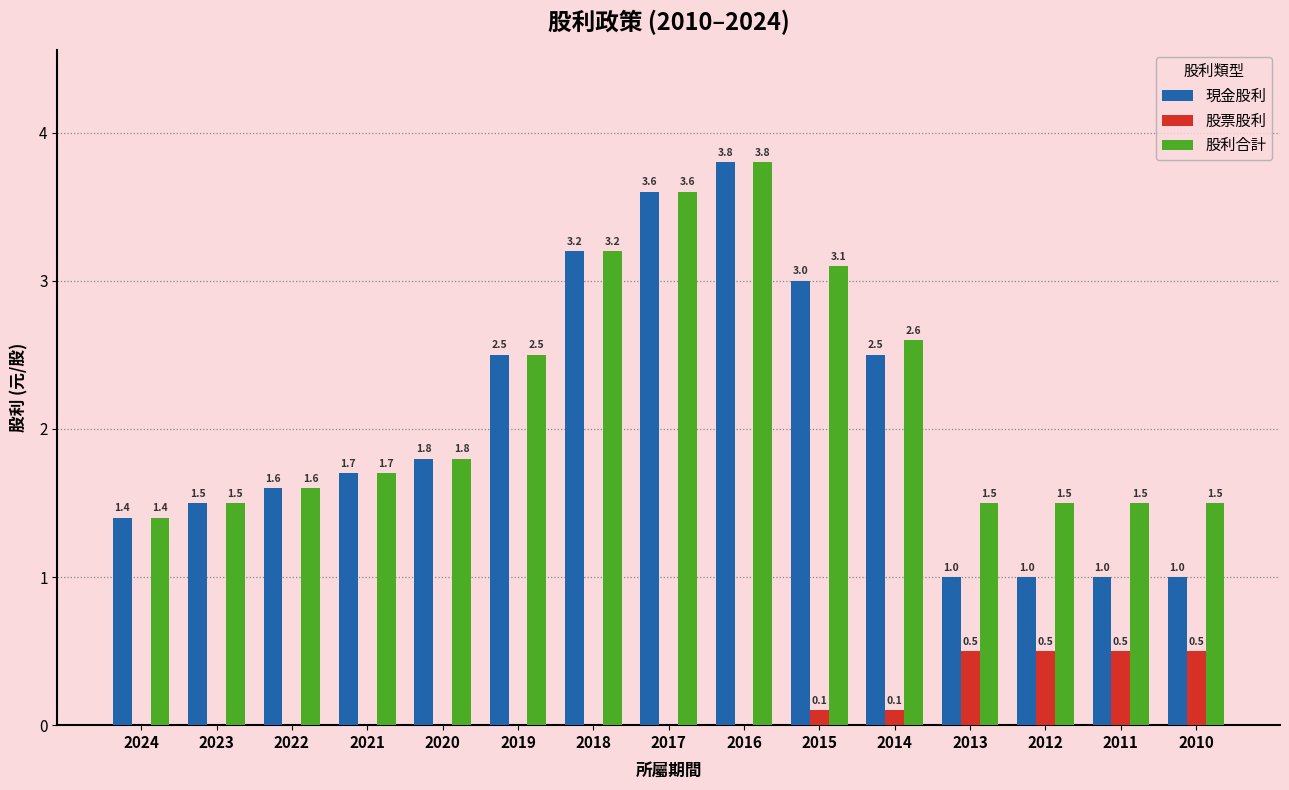

What is the maximum value for 股票股利?

0.5